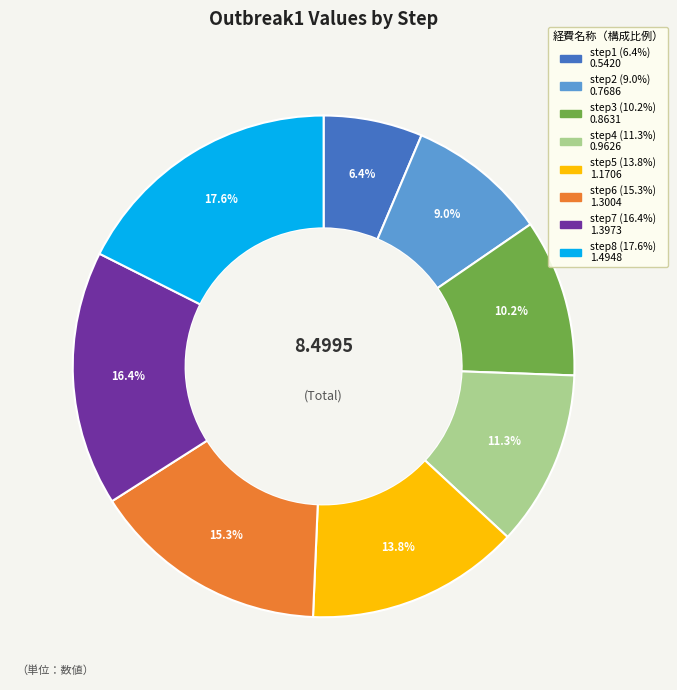

How many slices are in this pie chart?

8